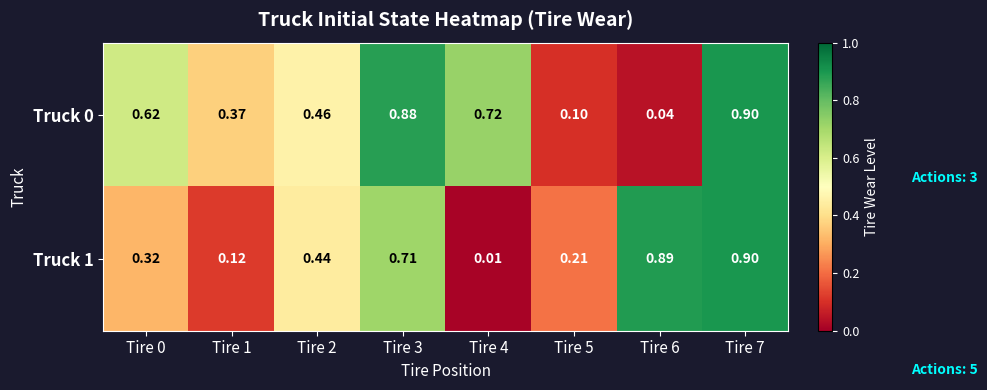

What is the total value across all series at Tire 6?

0.9